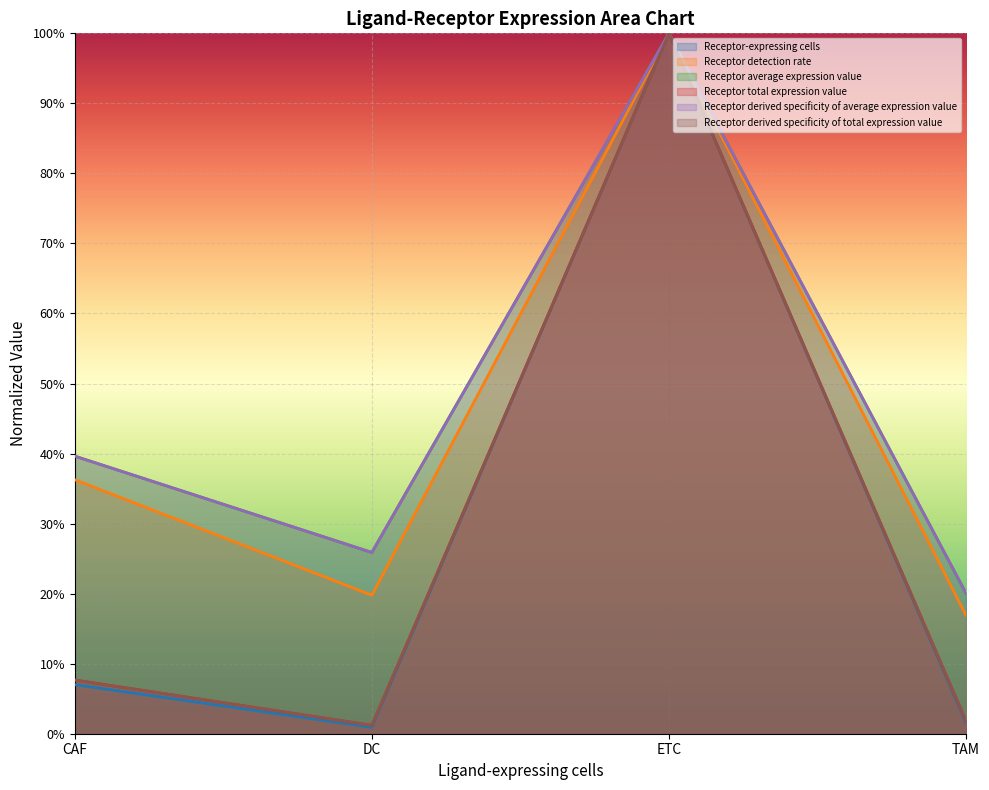

Read the Receptor average expression value value at TAM.

0.2